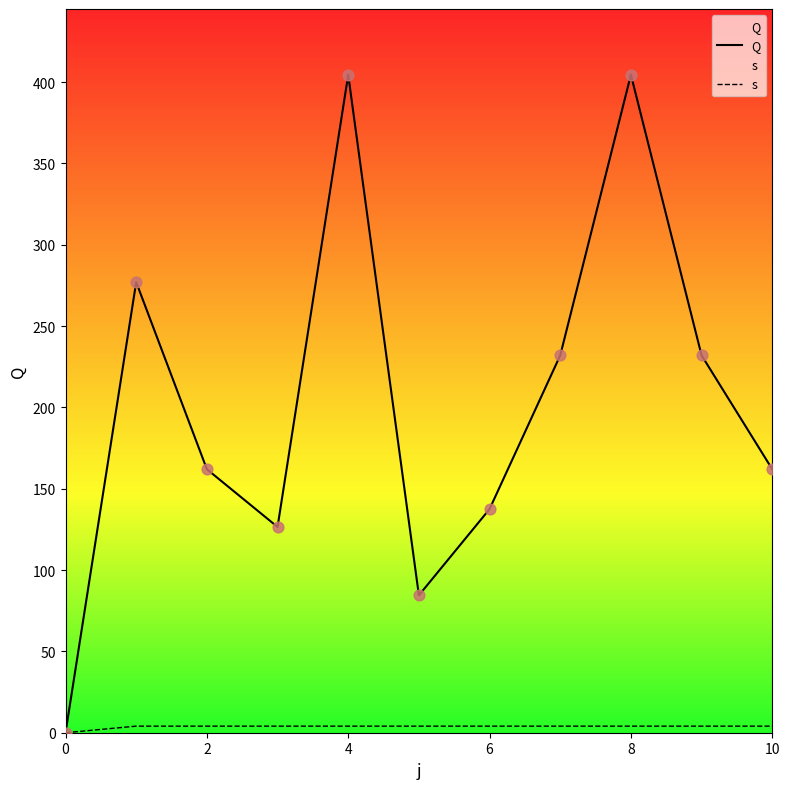

Which series has the largest total across all categories?

Q